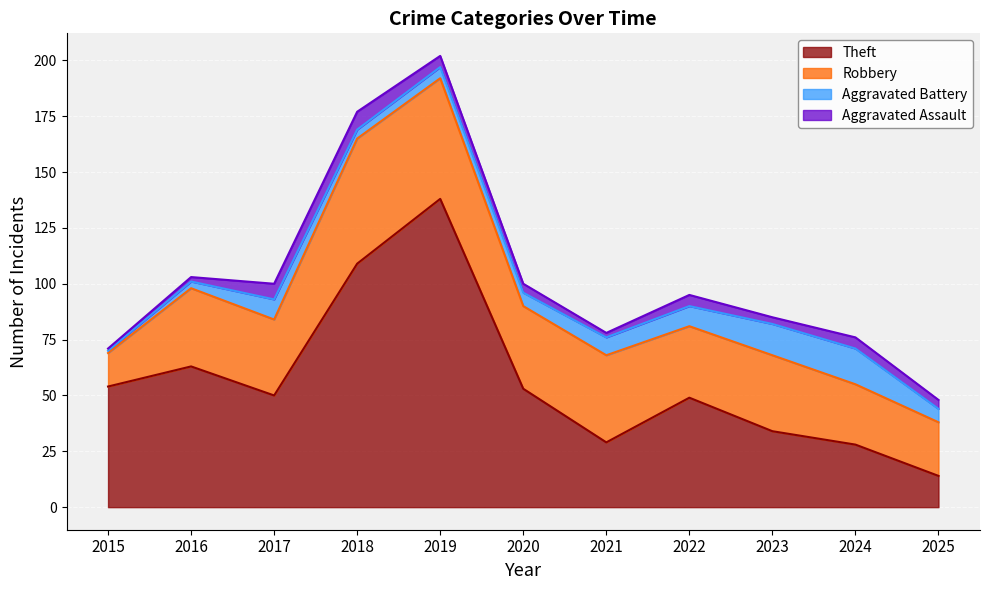

What is the value of the Aggravated Battery point at the 4th from the left?

4